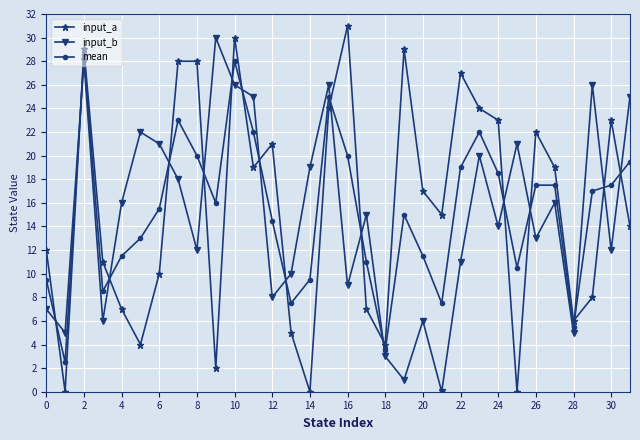

What are all the series names shown in the legend?

input_a, input_b, mean